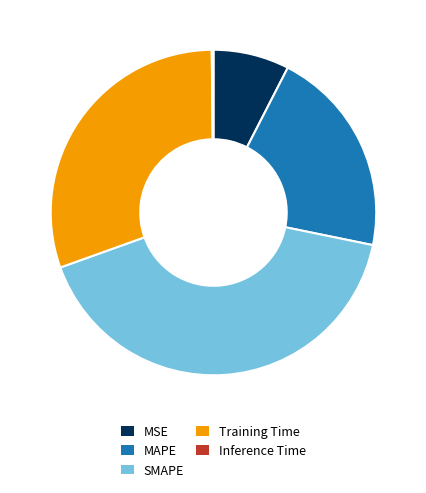

Does Training Time represent more than half of the total?

No